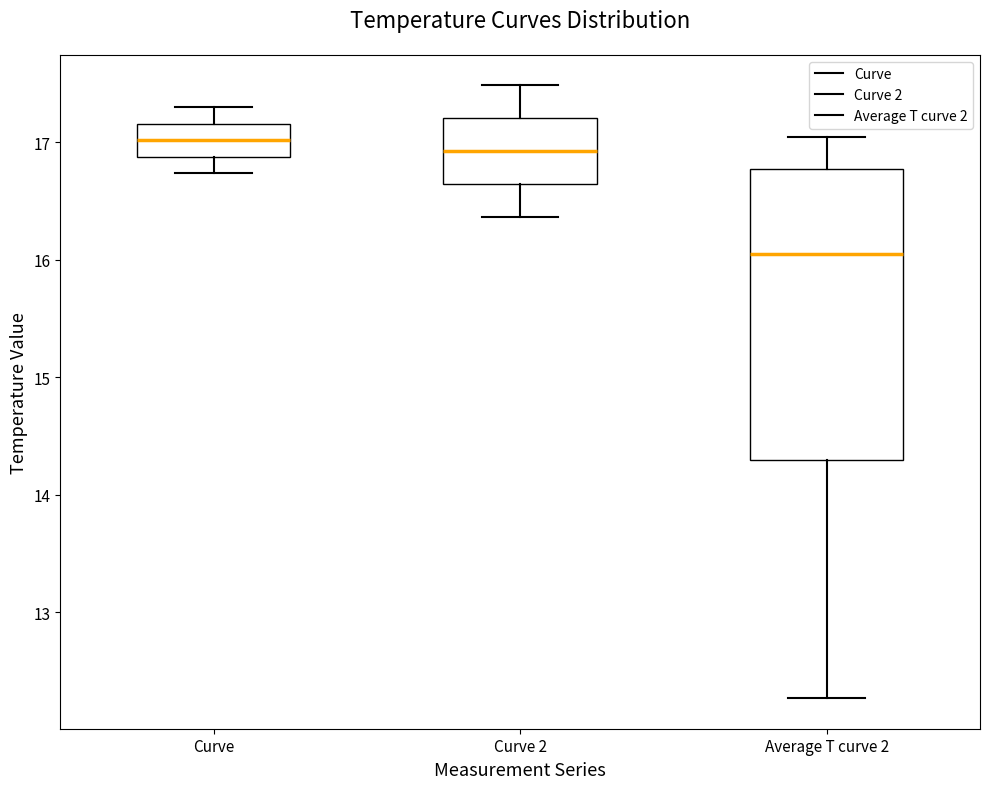

Reading left to right, read every box against the y-axis: the position of its median line, the range the box covers, and the ends of its whiskers. The values are not printed on the chart, so give them approximately, as read against the axis.

Curve: median 17.0, box 16.9 to 17.2, whiskers 16.7 to 17.3
Curve 2: median 16.9, box 16.6 to 17.2, whiskers 16.4 to 17.5
Average T curve 2: median 16.1, box 14.3 to 16.8, whiskers 12.3 to 17.0